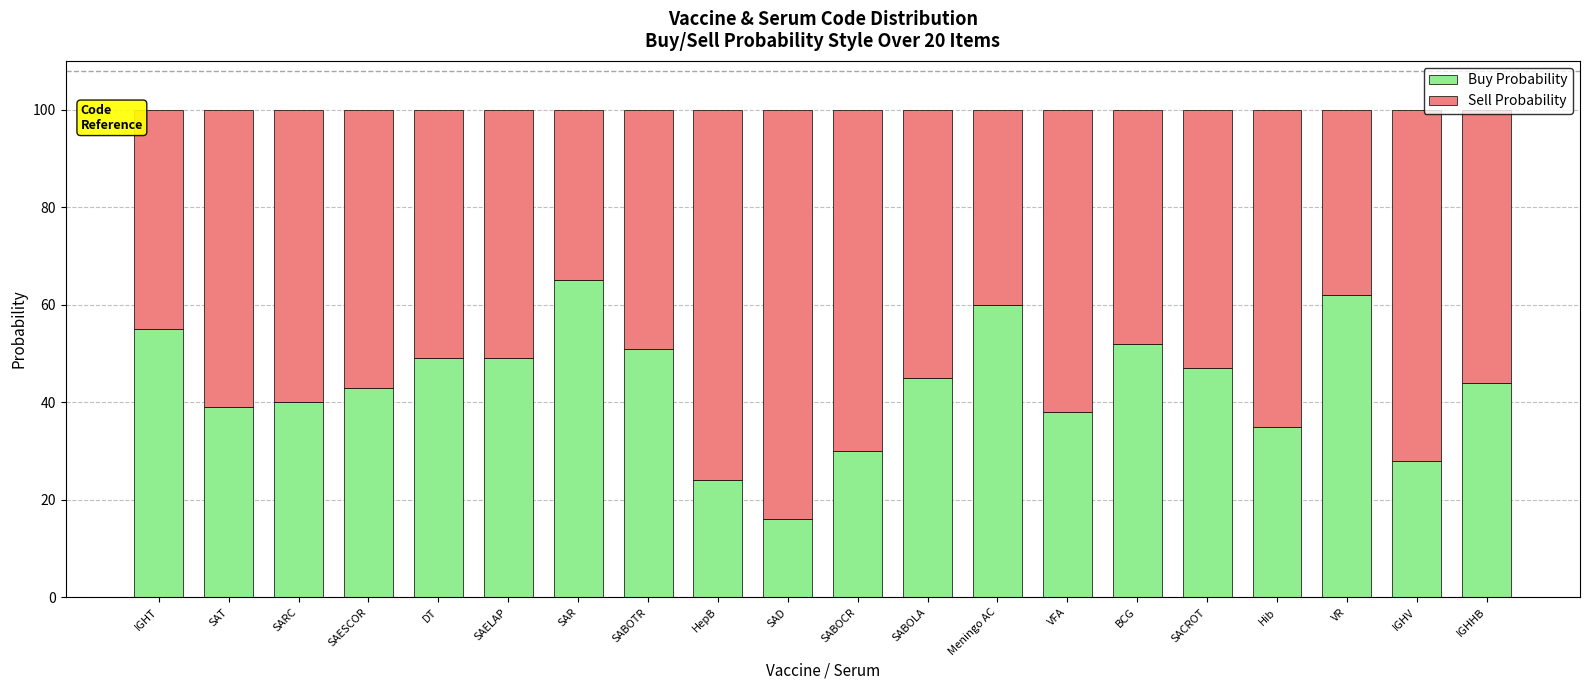

What value does the Buy Probability series have at SAD?

16